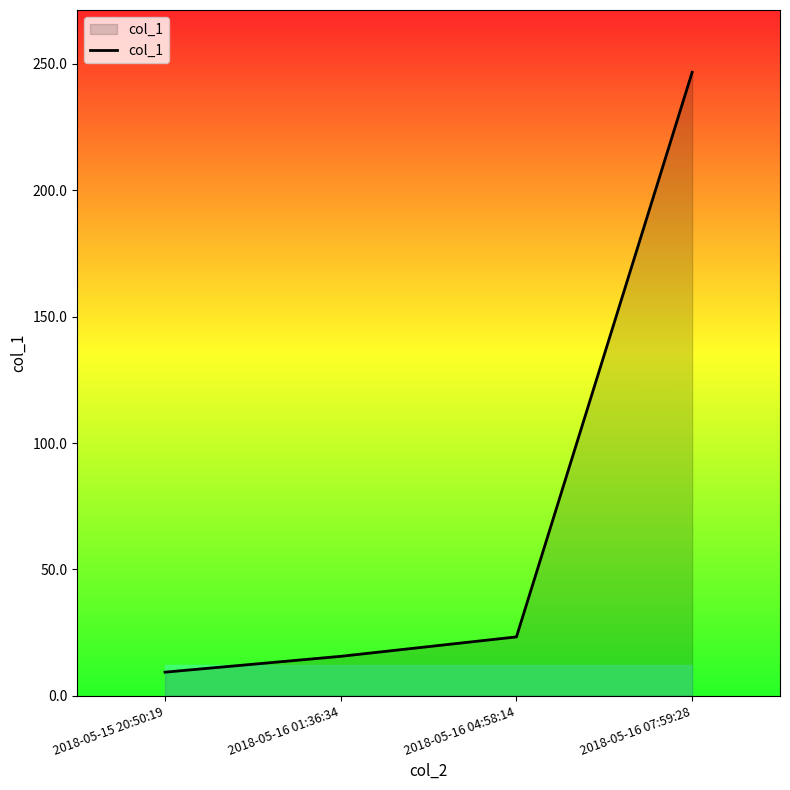

List the labels in order of value, largest first.

2018-05-16 07:59:28, 2018-05-16 04:58:14, 2018-05-16 01:36:34, 2018-05-15 20:50:19